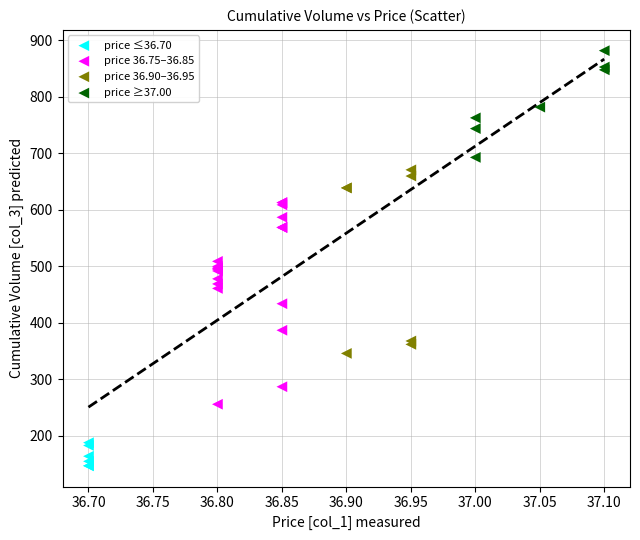

Which series reaches the minimum Y coordinate?

price ≤36.70